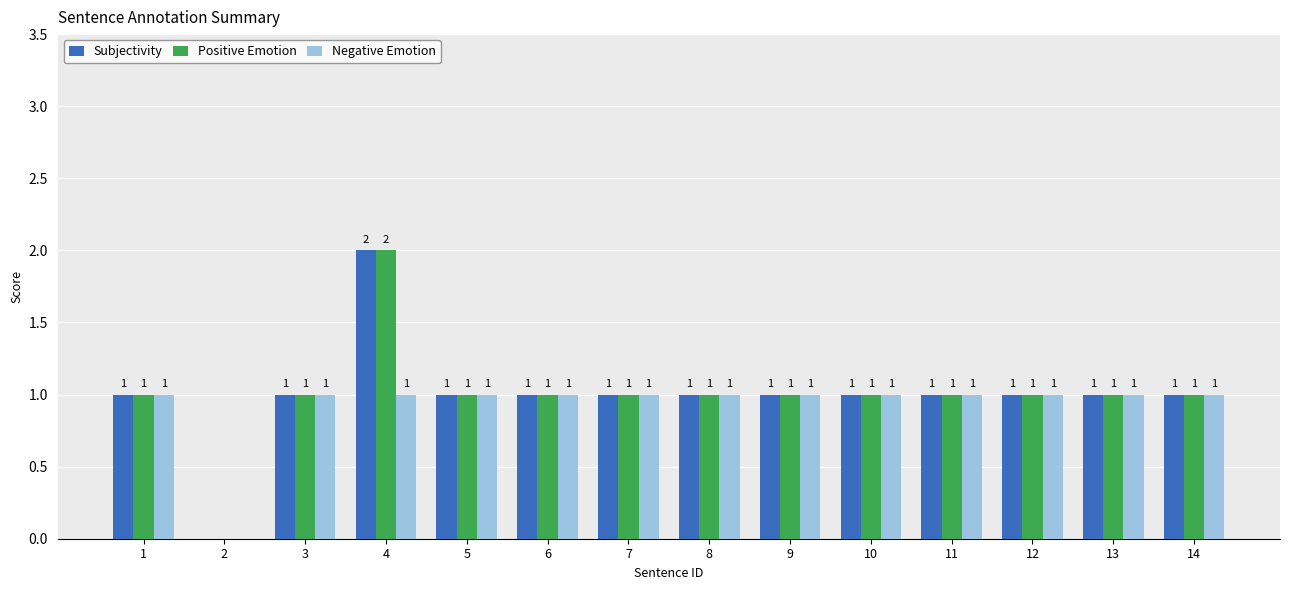

At which category is the sum across all series the highest?

4